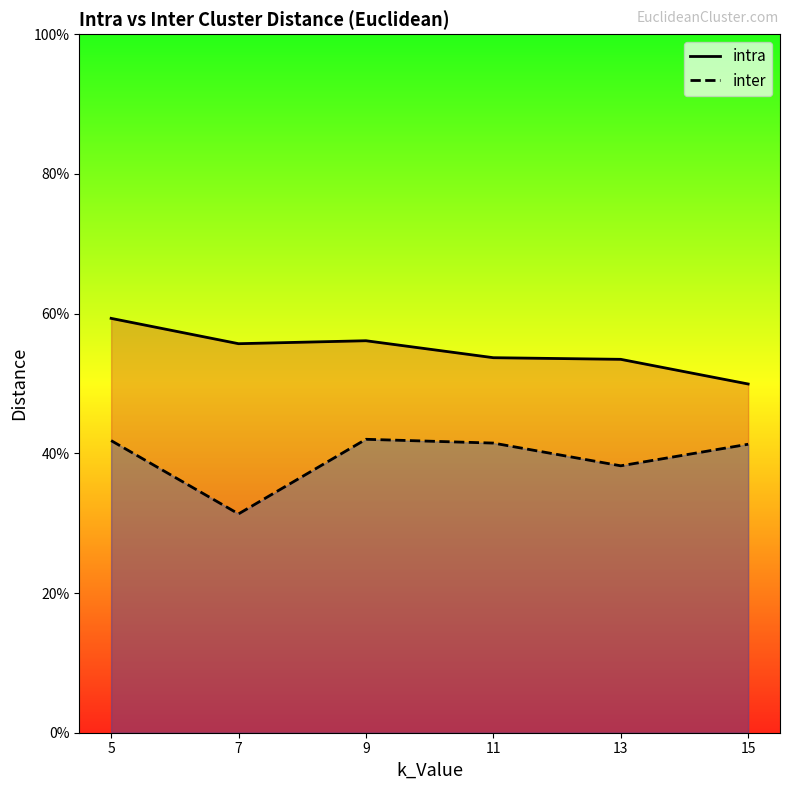

How many lines are shown in the chart?

2